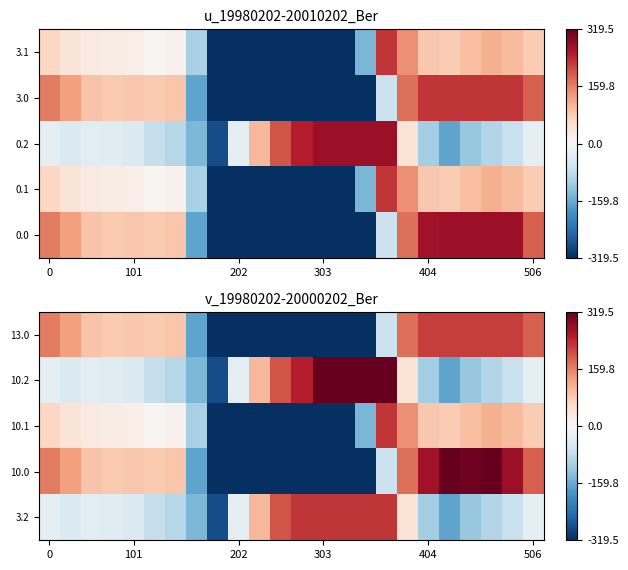

What is the maximum value for 3.2?

228.5